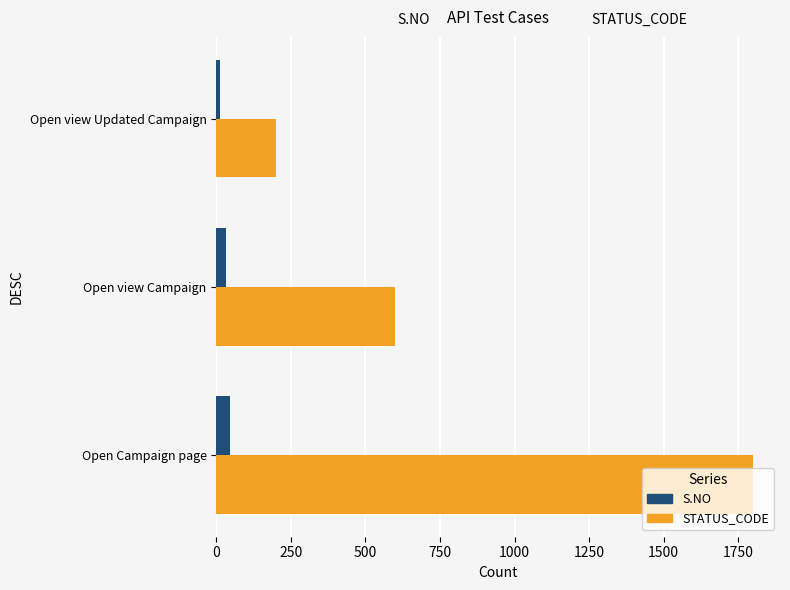

At how many categories does at least one series exceed 1185?

1